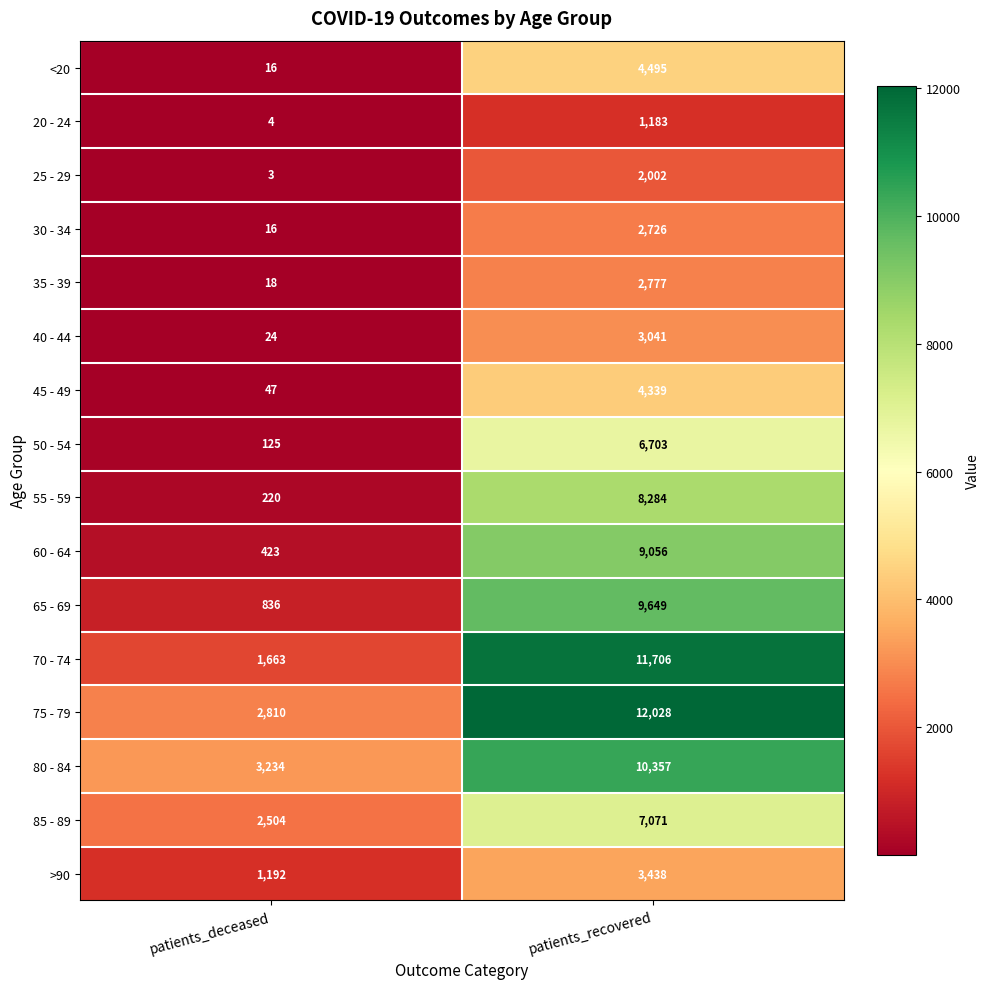

What is the sum of all 60 - 64 values?

9479